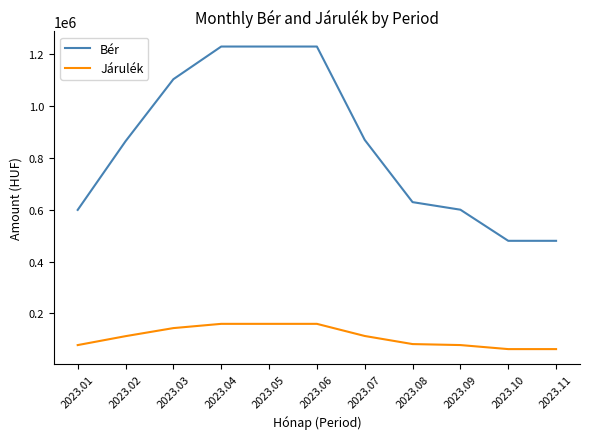

What is the total value across all series at 2023.05?

1389016